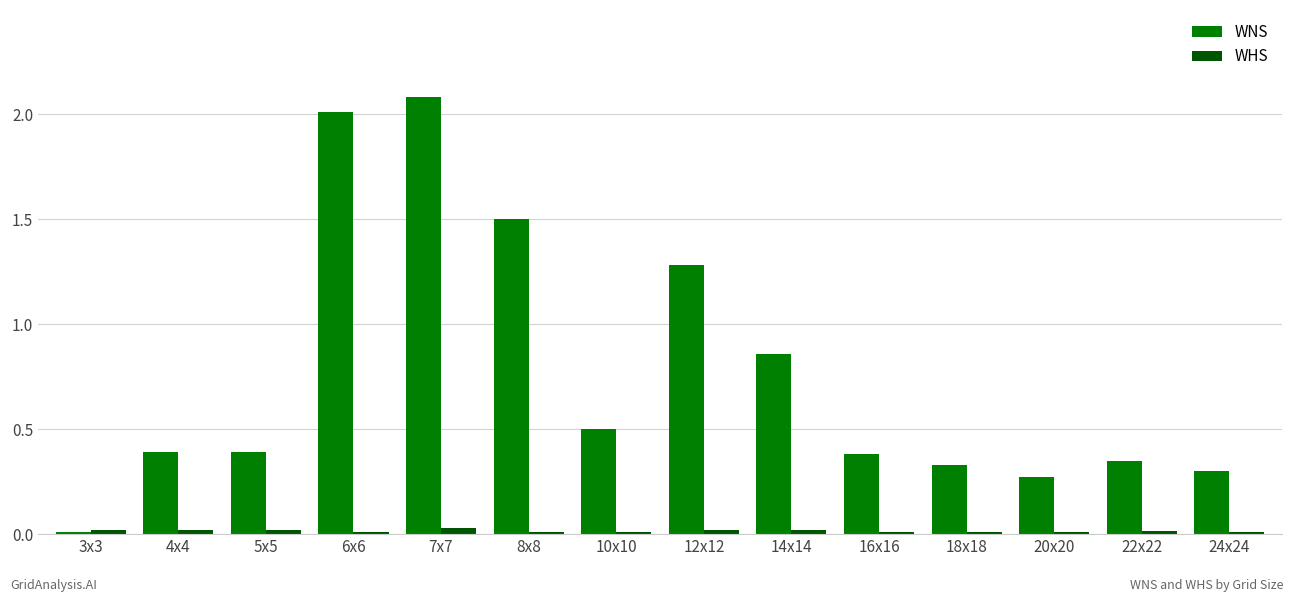

True or false: WNS has a value of 0.7 at 4x4.

False